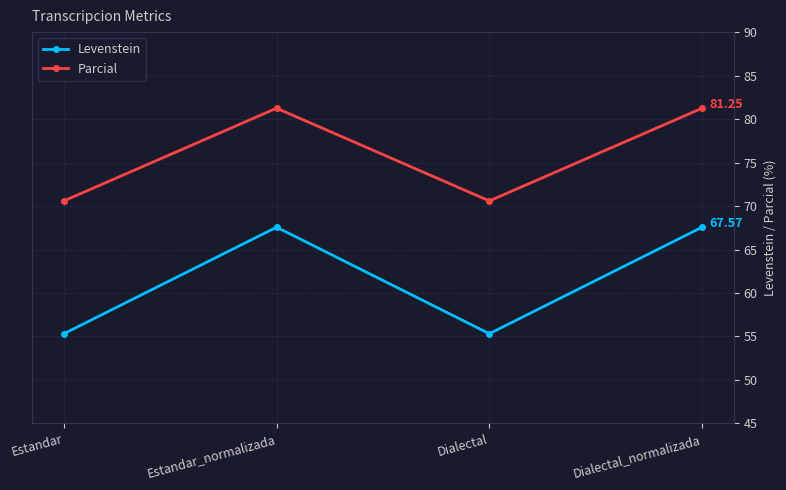

True or false: Levenstein and Parcial intersect in this chart.

False